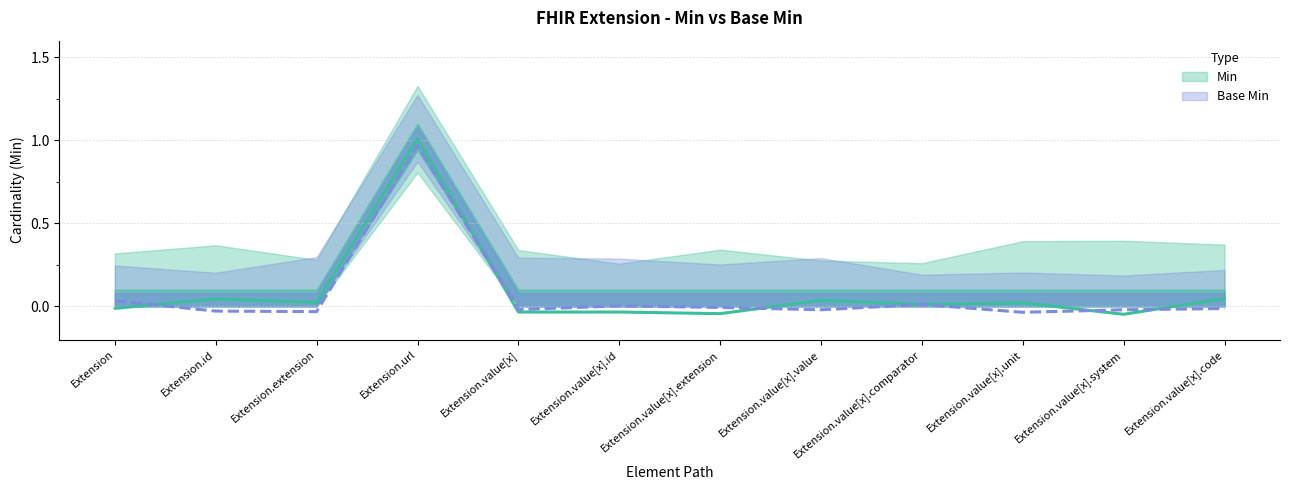

Reading left to right, extract all data points from this chart.

Min: Extension=0.0	Extension.id=-0.0	Extension.extension=-0.0	Extension.url=1.0	Extension.value[x]=-0.0	Extension.value[x].id=0.0	Extension.value[x].extension=-0.0	Extension.value[x].value=-0.0	Extension.value[x].comparator=0.0	Extension.value[x].unit=-0.0	Extension.value[x].system=-0.0	Extension.value[x].code=-0.0
Base Min: Extension=-0.0	Extension.id=0.0	Extension.extension=0.0	Extension.url=1.0	Extension.value[x]=-0.0	Extension.value[x].id=-0.0	Extension.value[x].extension=-0.0	Extension.value[x].value=0.0	Extension.value[x].comparator=0.0	Extension.value[x].unit=0.0	Extension.value[x].system=-0.0	Extension.value[x].code=0.0